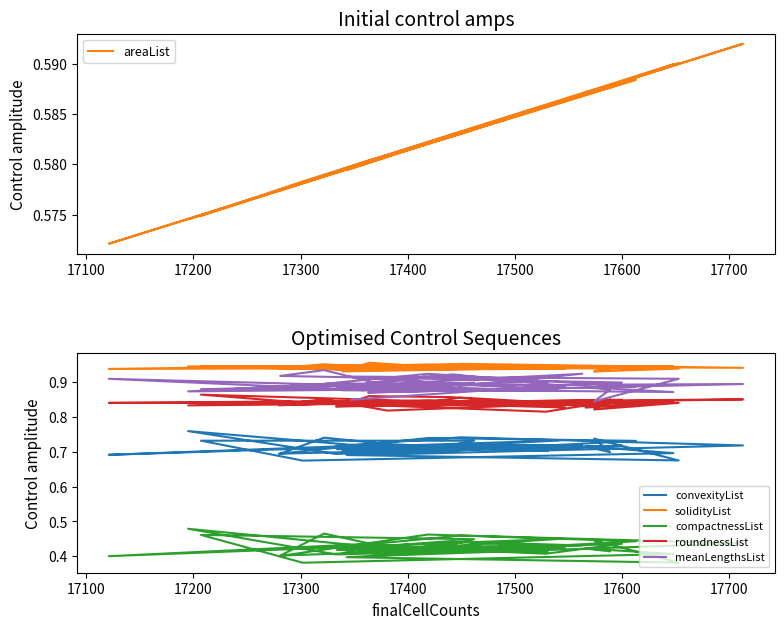

Count the number of categories in the chart.

40